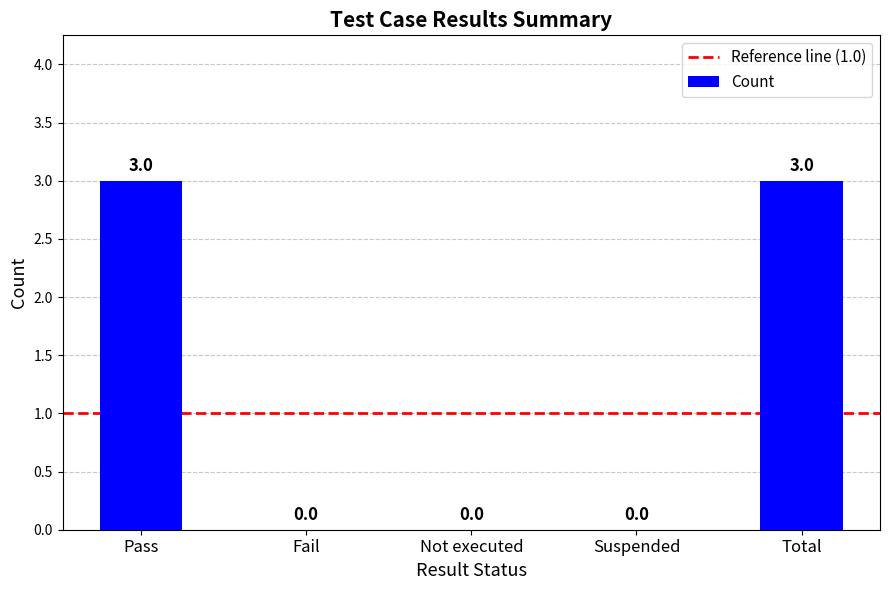

What is the greatest value displayed?

3